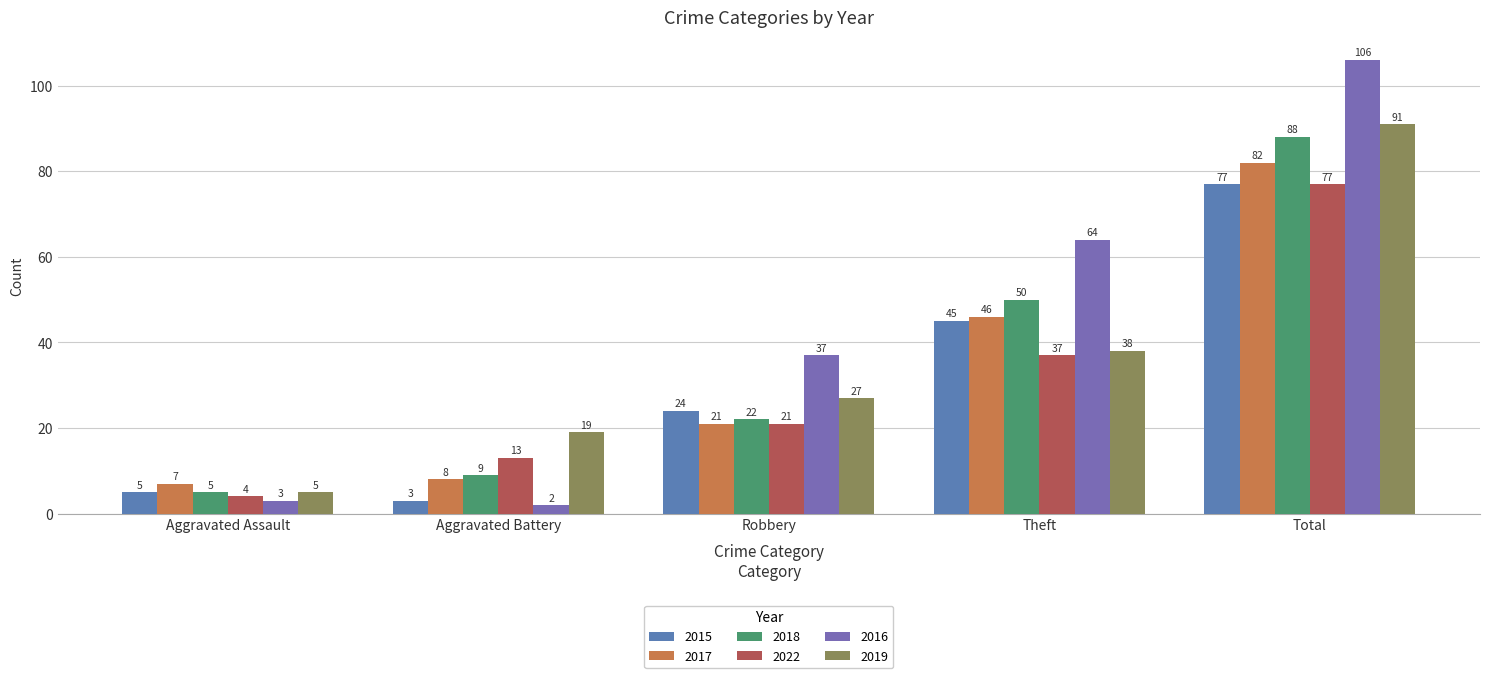

What is the difference between the 2015 values at Total and Robbery?

53